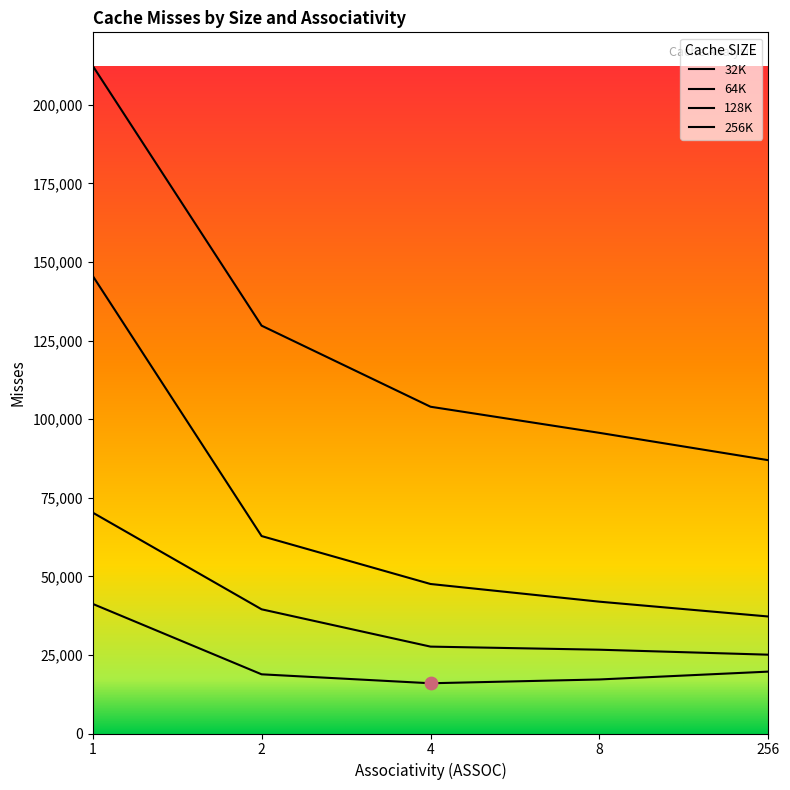

What are all the series names shown in the legend?

32K, 64K, 128K, 256K